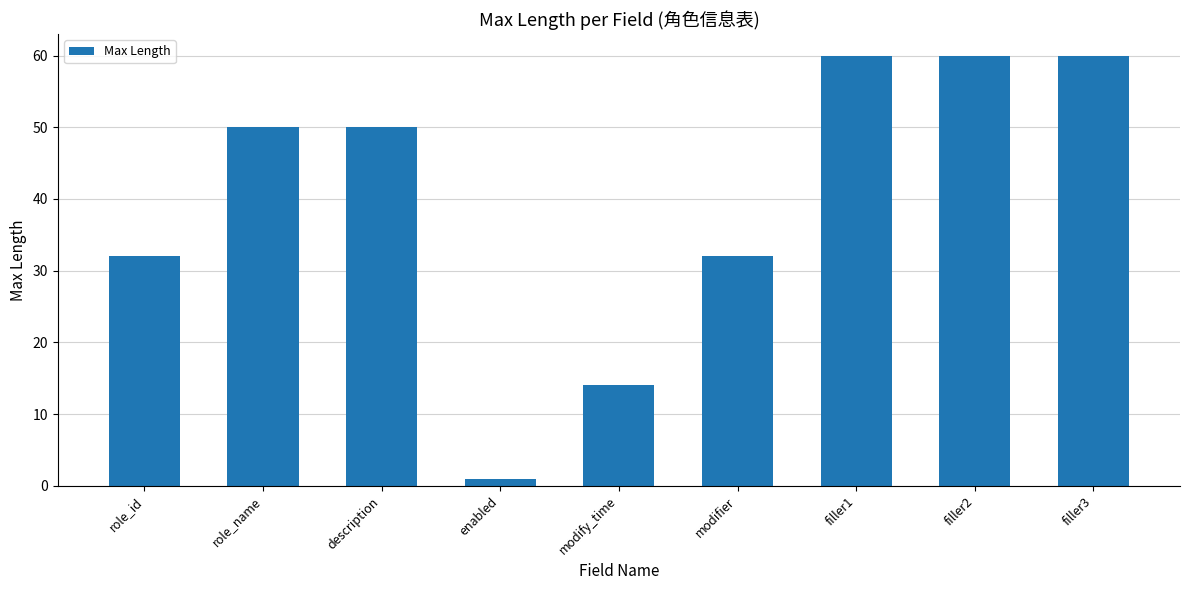

What is the difference between the second highest and second lowest values?

46